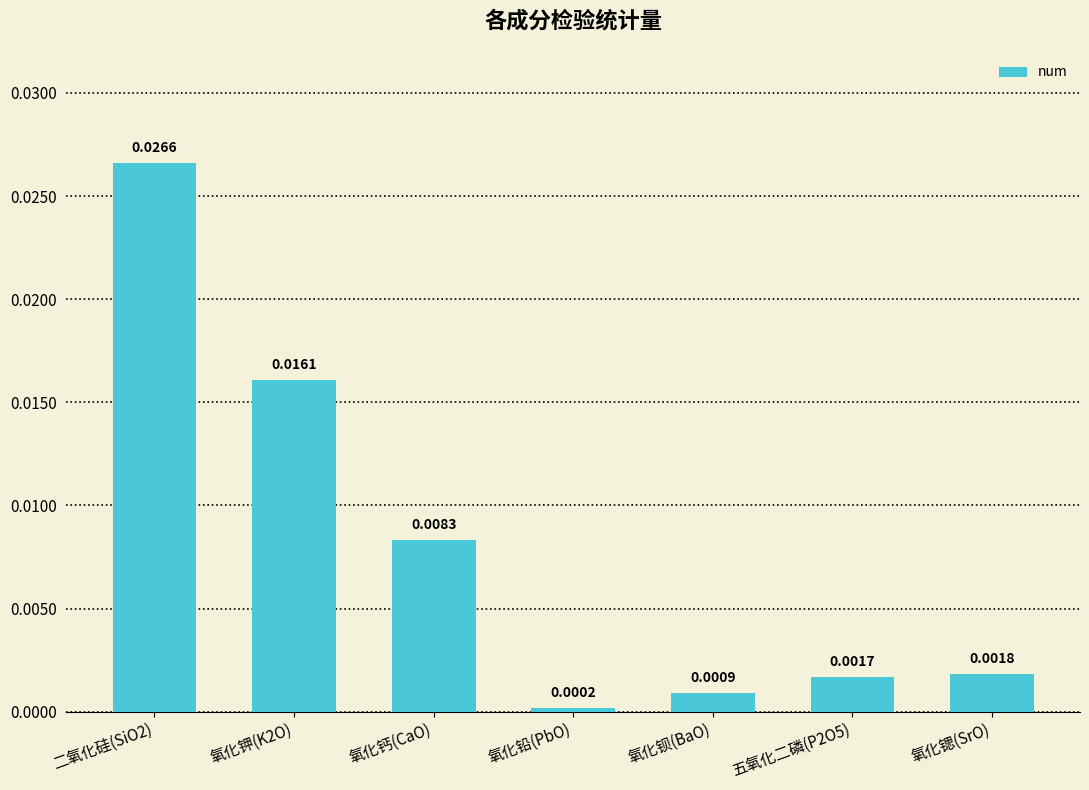

How many bars are there in total?

7